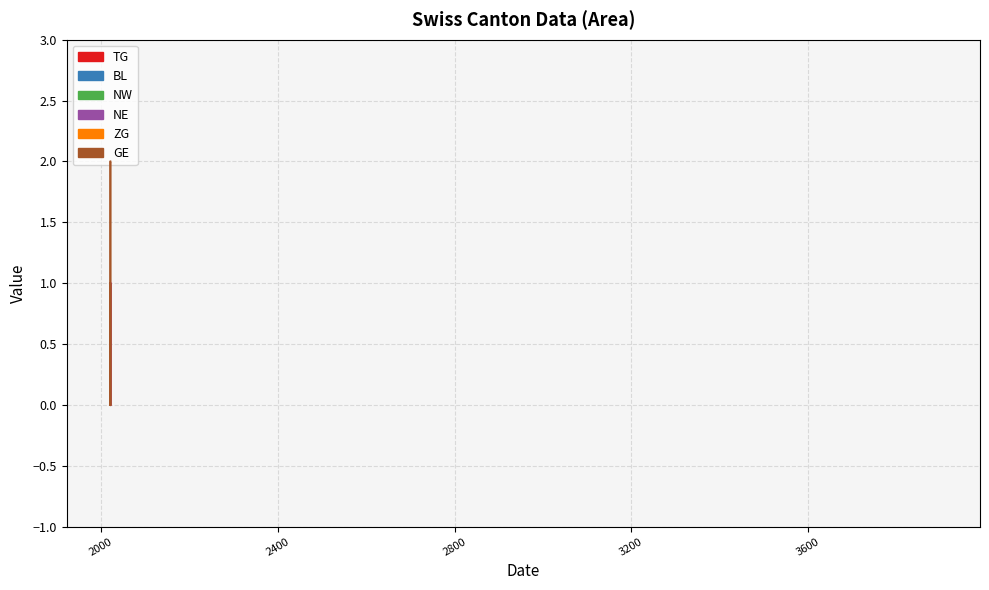

Is it true that GE equals 1 at 2020-07-06?

False